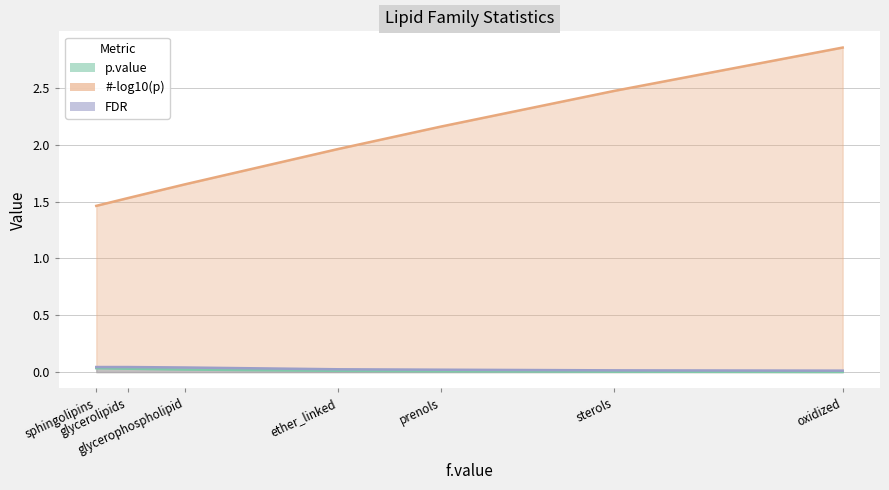

What is the greatest value displayed?

2.9